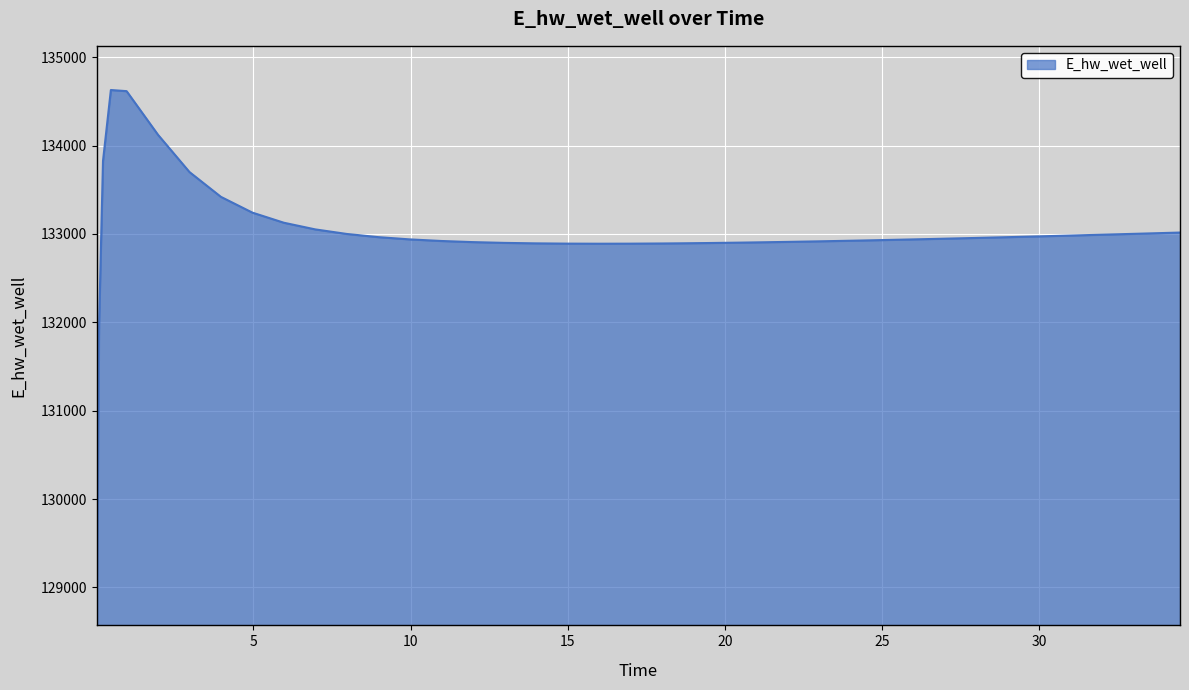

What is the difference between the maximum and minimum values?

5557.7